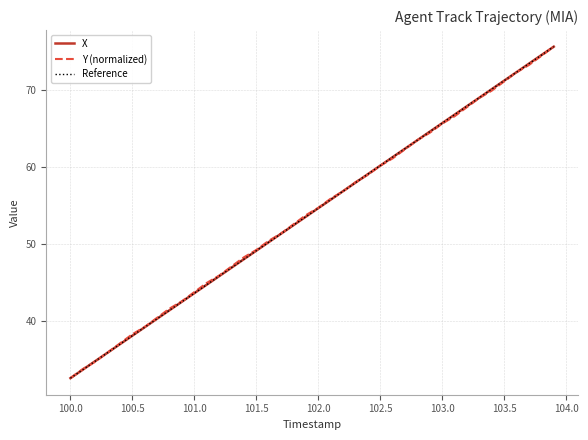

What is the smallest value displayed?

32.6